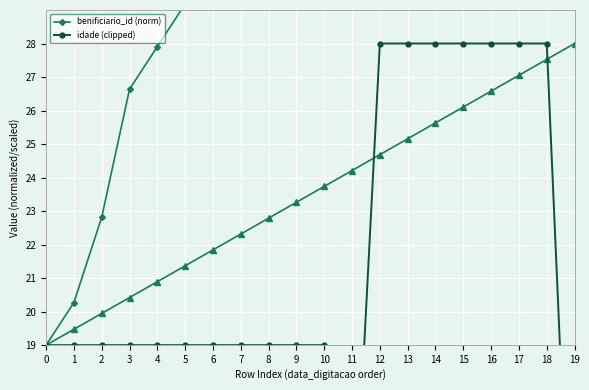

Reading right to left, extract all data points from this chart.

benificiario_id (norm): 47.0	45.7	44.5	43.2	41.9	40.6	39.4	38.1	36.8	35.5	34.3	33.0	31.7	30.5	29.2	27.9	26.6	22.8	20.3	19.0
idade (clipped): 9.0	28.0	28.0	28.0	28.0	28.0	28.0	28.0	12.0	19.0	19.0	19.0	19.0	19.0	19.0	19.0	19.0	19.0	19.0	19.0